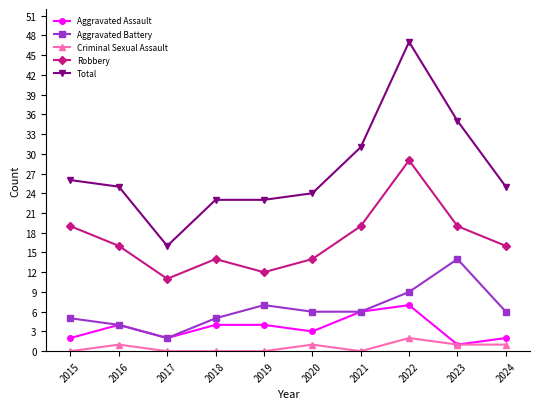

True or false: Aggravated Battery and Criminal Sexual Assault cross at least once.

False